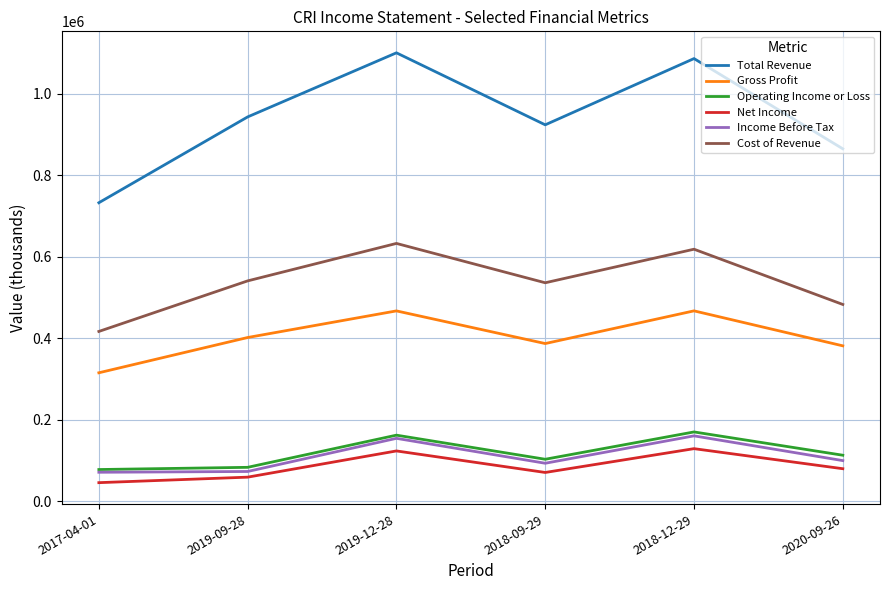

Where is Operating Income or Loss nearest to the value 124500?

2020-09-26